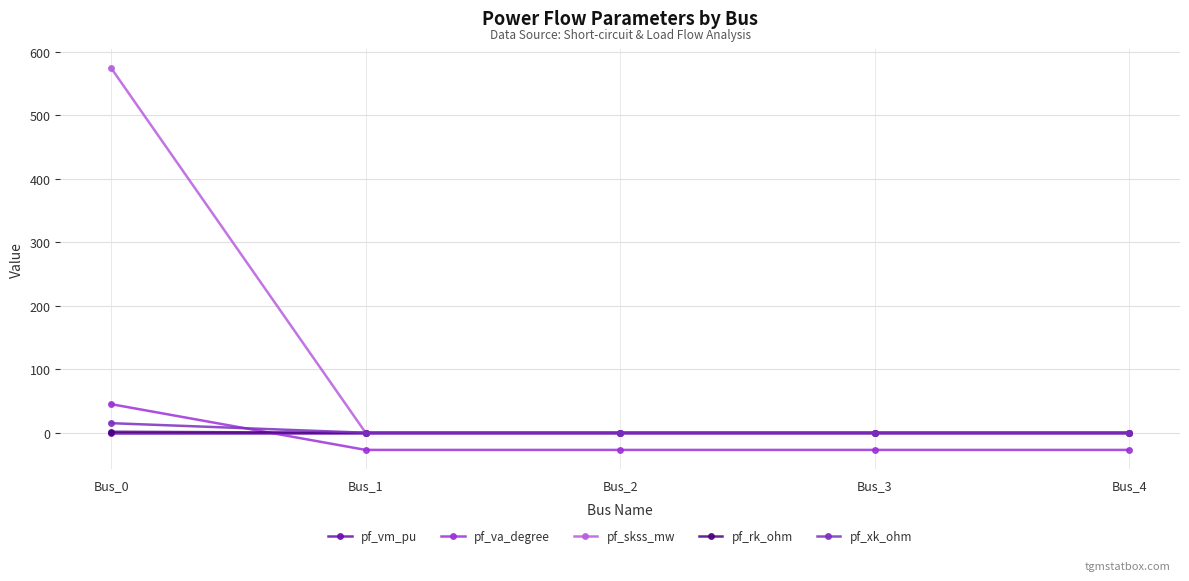

What is the lowest value of the pf_va_degree series?

-27.0